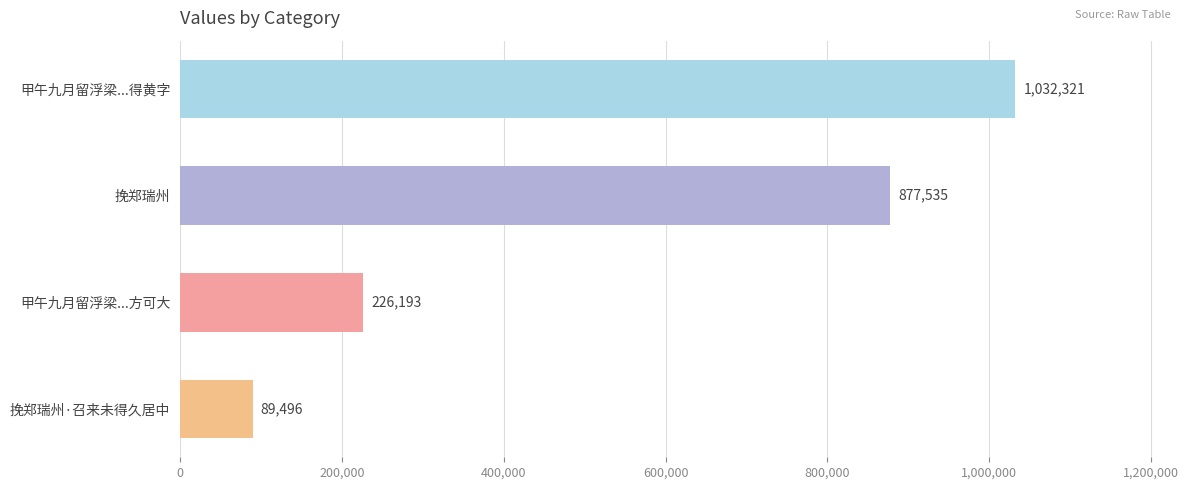

How many bars are there in total?

4